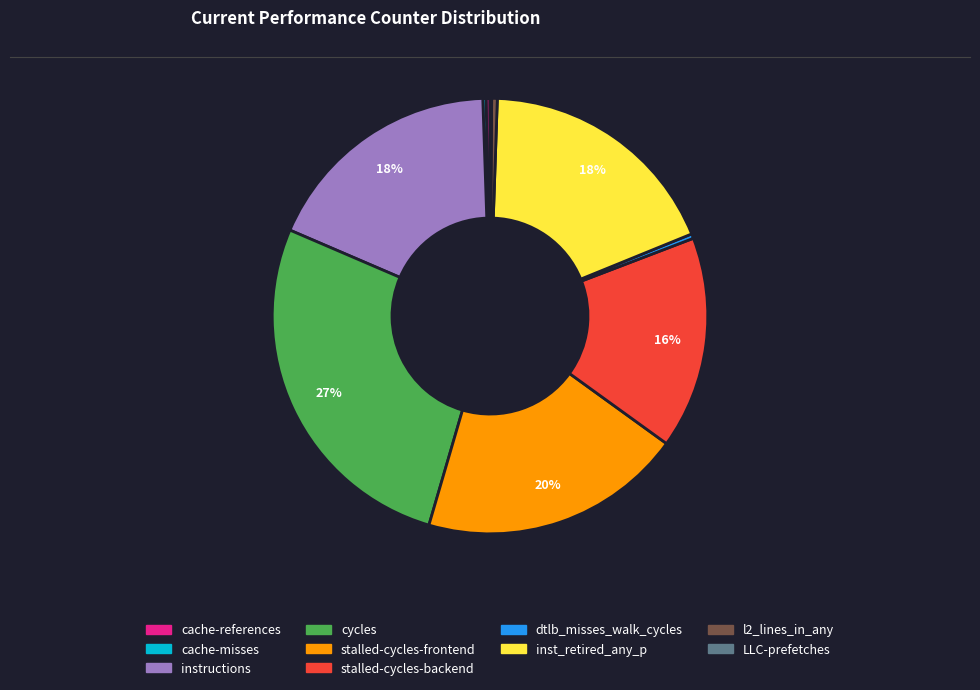

To the nearest percent, what percentage of the pie is cycles?

27%